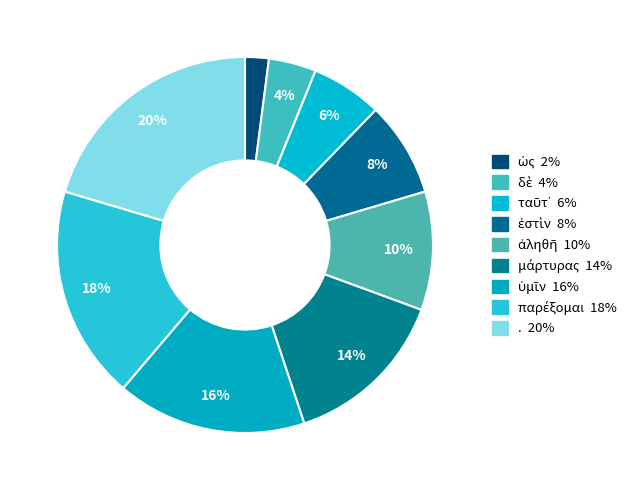

Count the number of slices in the pie.

9